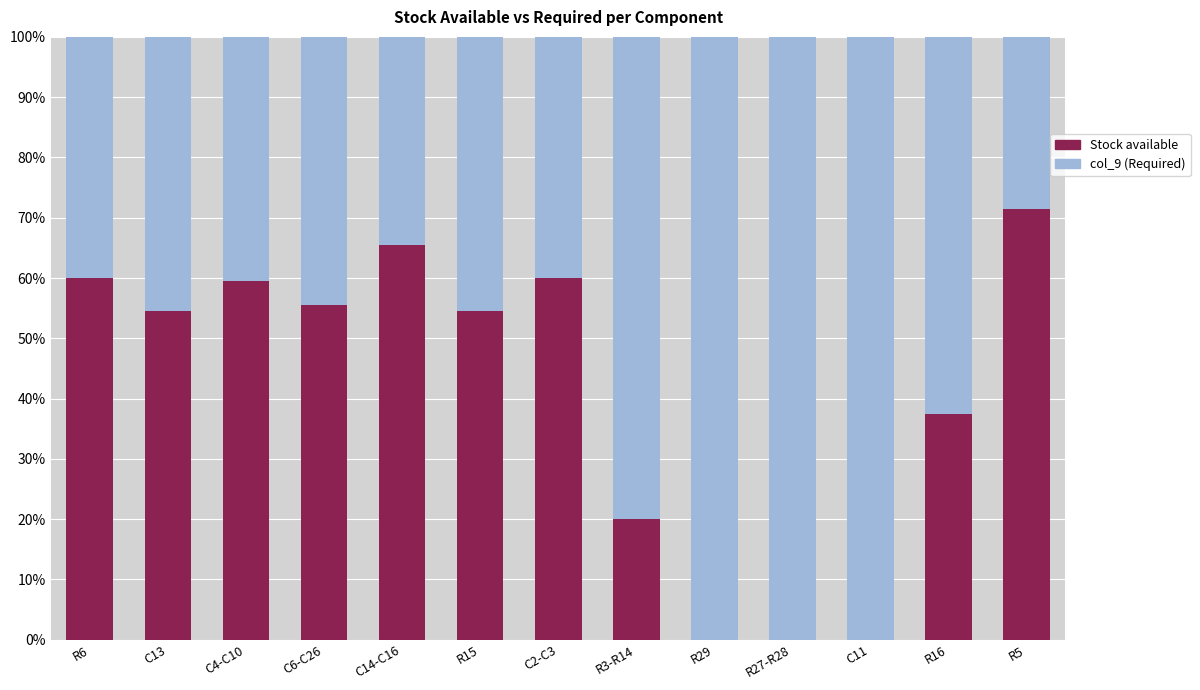

Are the bars horizontal?

No